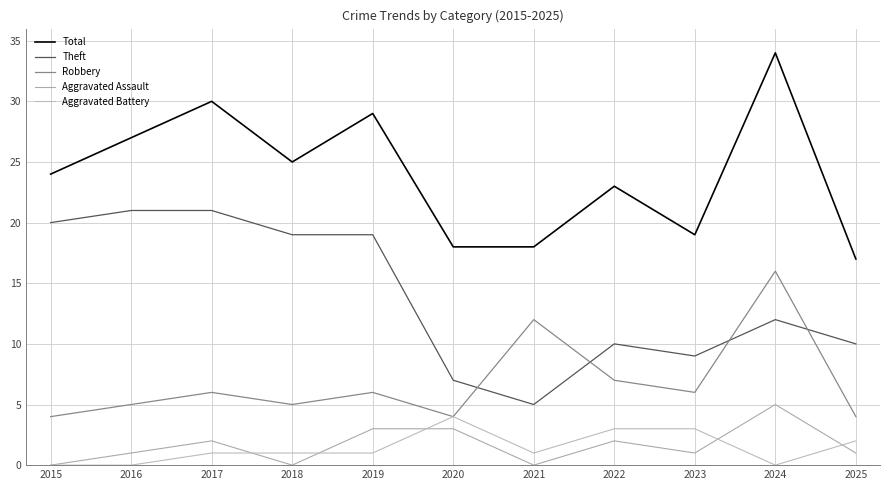

Is it true that Theft equals 28 at 2017?

False